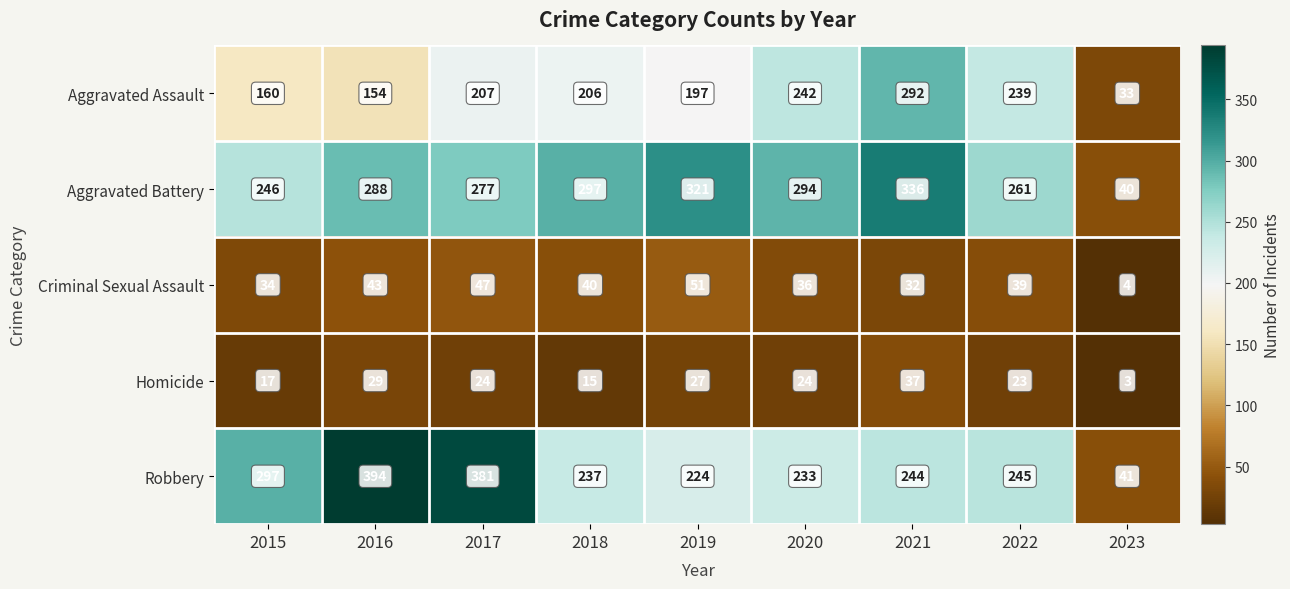

What is the difference between the maximum and minimum values in the Robbery series?

353